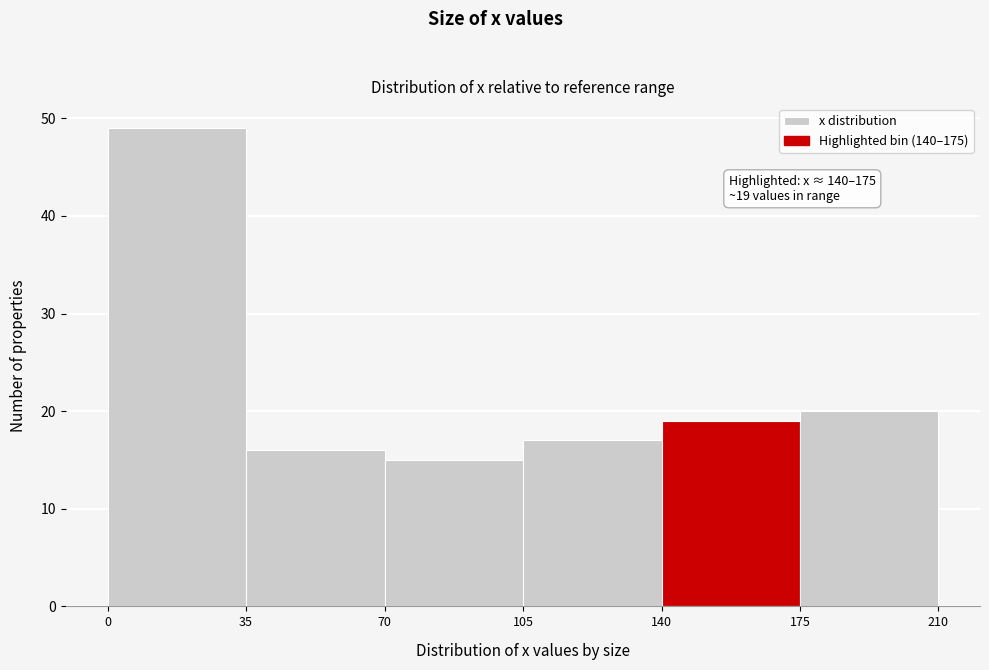

Which range on the x-axis has the tallest bar?

0 to 35